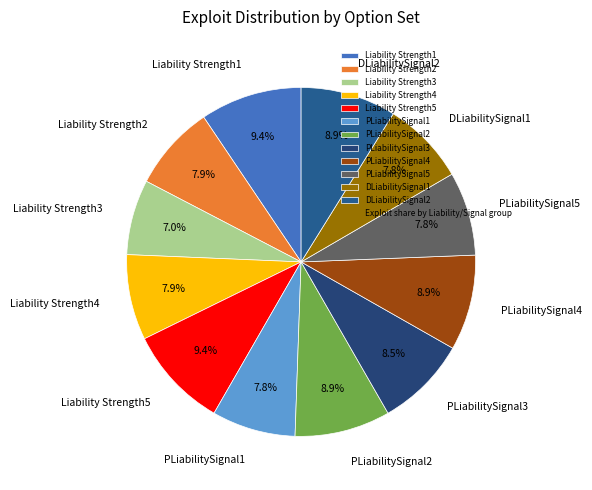

Is it true that PLiabilitySignal2 is 9% of the pie?

True